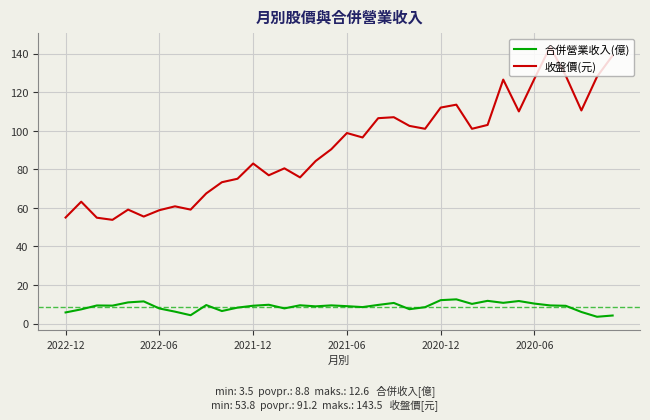

Which series has the largest range (max minus min)?

收盤價(元)